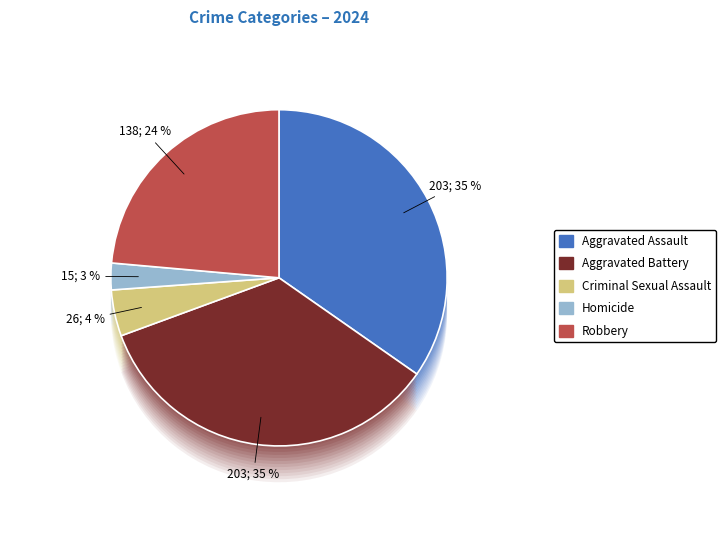

Does any single category account for the majority?

No